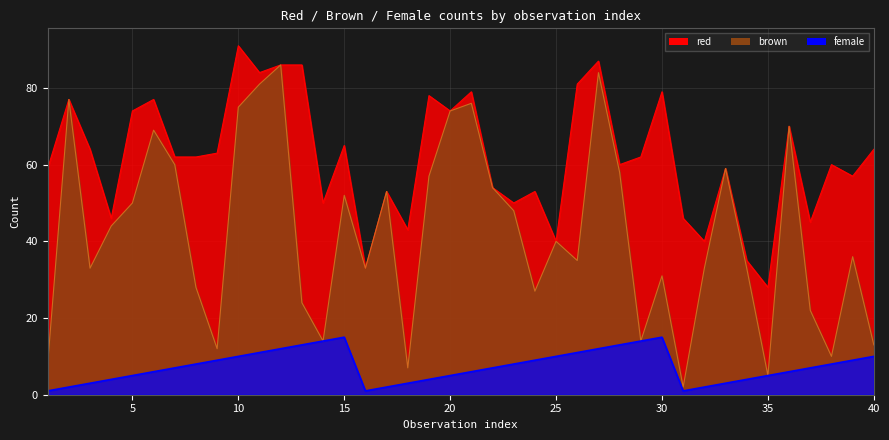

Is it true that brown equals 31 at 2?

False